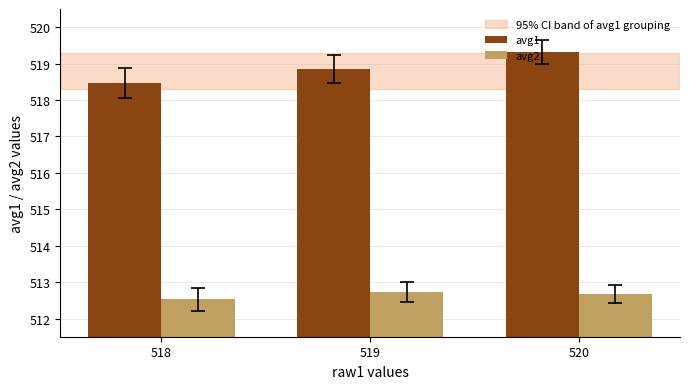

What is the spread (max minus min) of values at 518?

5.9